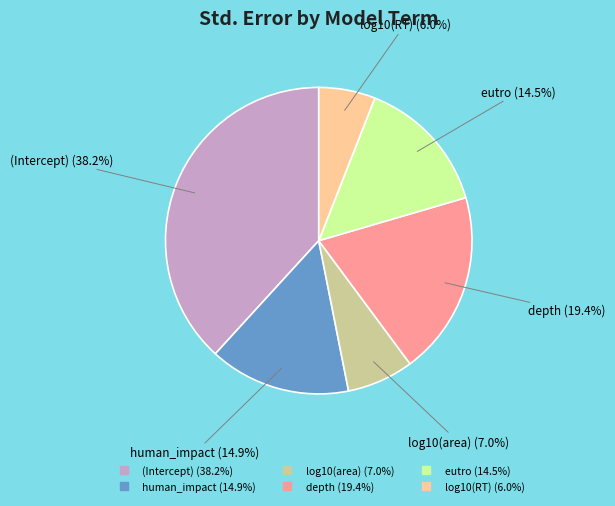

What percentage do log10(area) and depth together represent?

26.4%